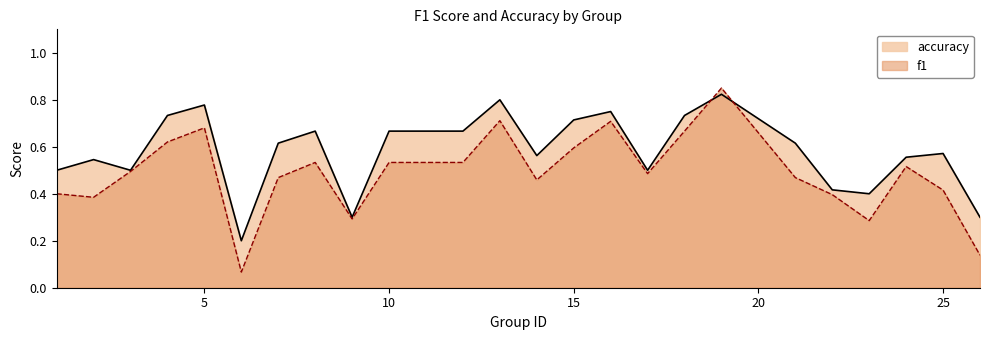

Which series ends up on top after the final intersection of f1 and accuracy?

accuracy